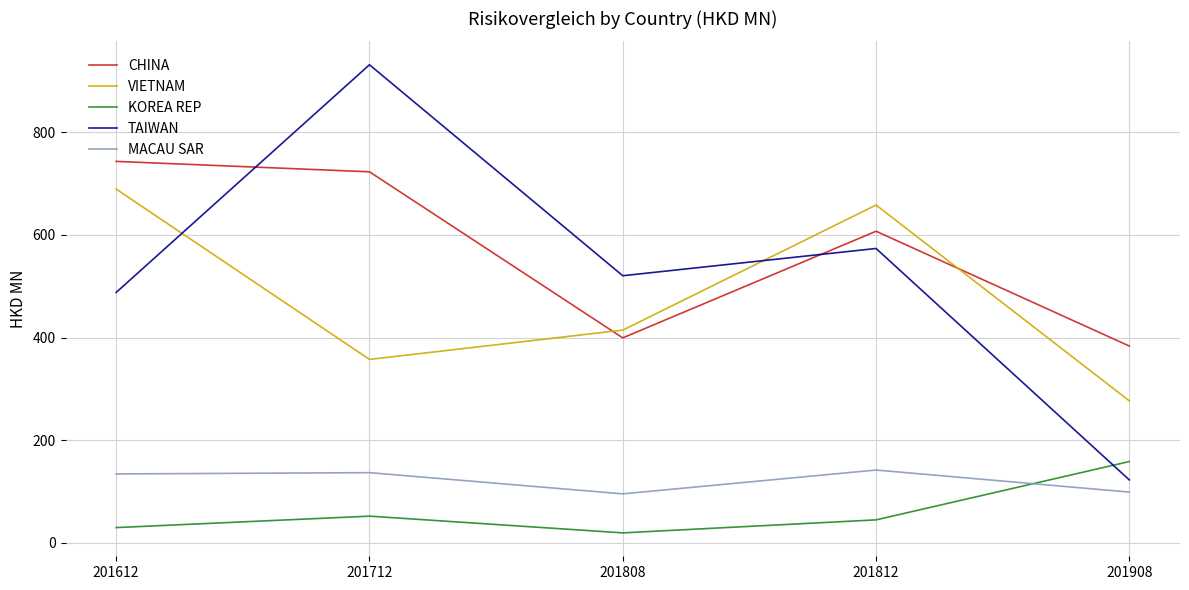

What is the approximate value of VIETNAM at 201712?

357.4